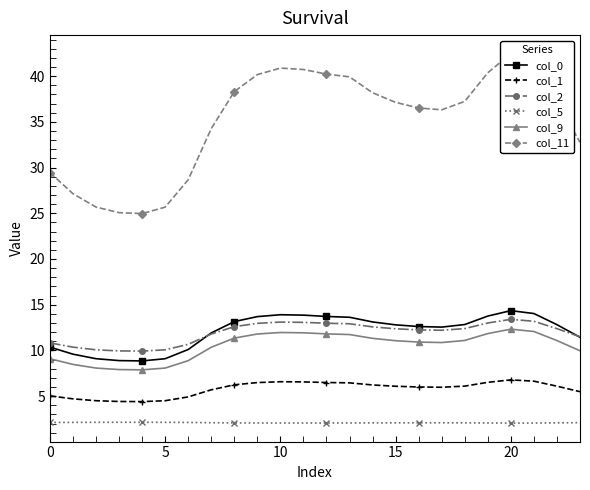

At 10, list the series in order from largest to smallest.

col_11, col_2, col_0, col_9, col_1, col_5